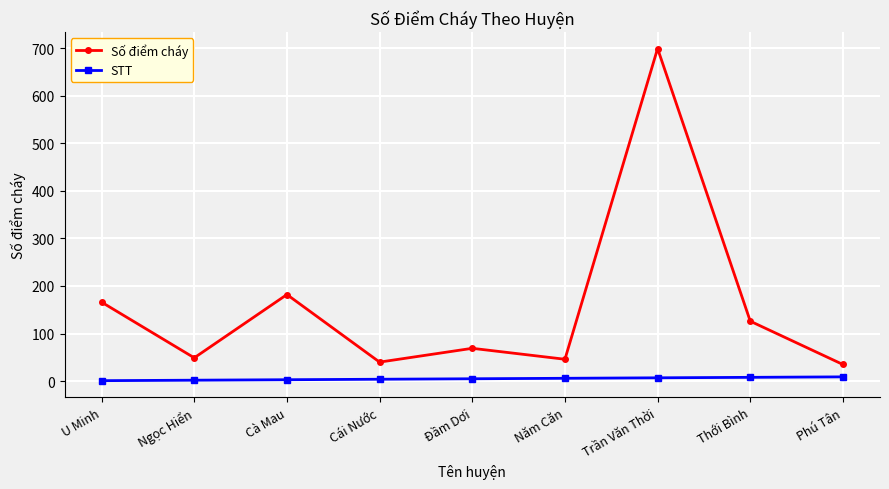

What is the greatest value displayed?

699